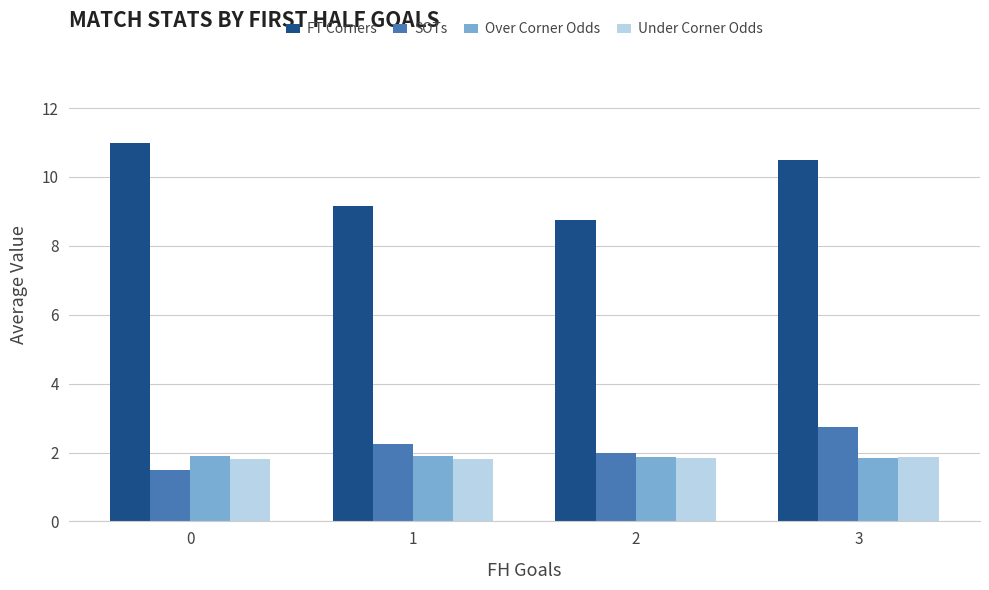

Read the Over Corner Odds value at 0.

1.9